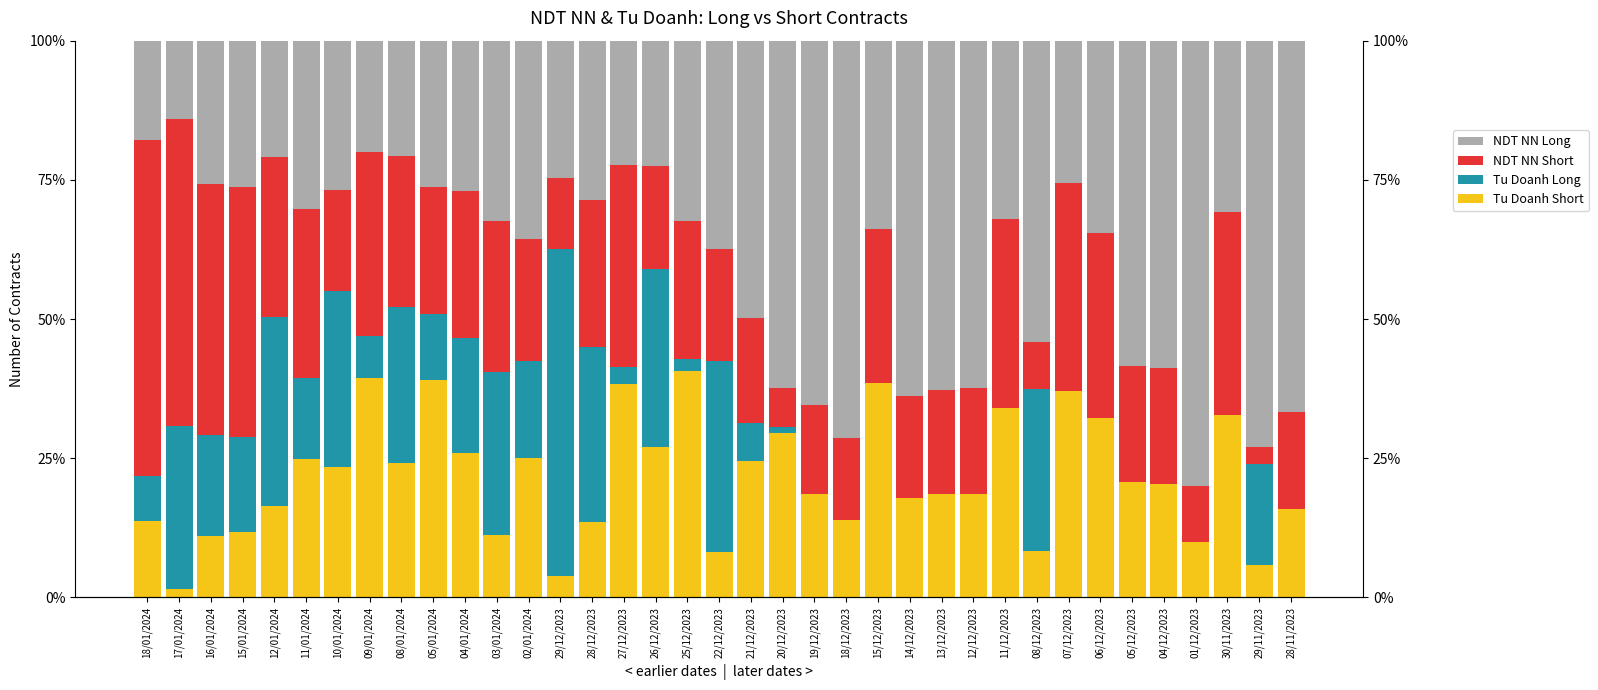

Where does the NDT NN Long series first go above 32?

03/01/2024